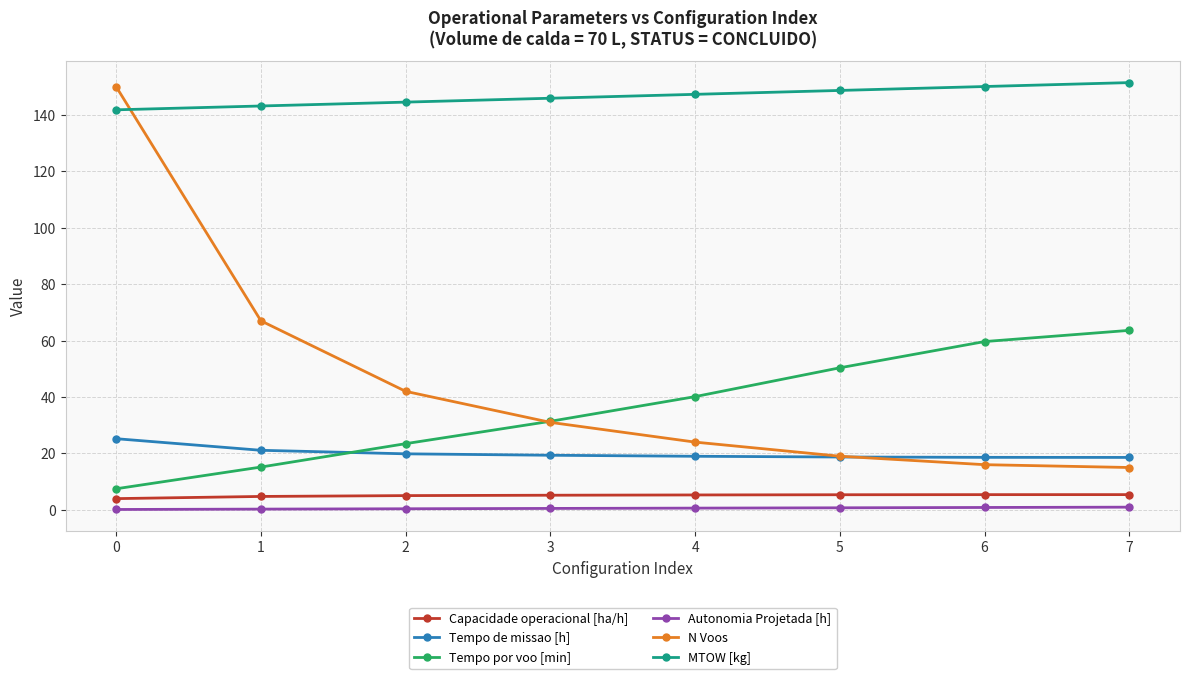

The value of Tempo de missao [h] at 2 is 6.1. True or false?

False